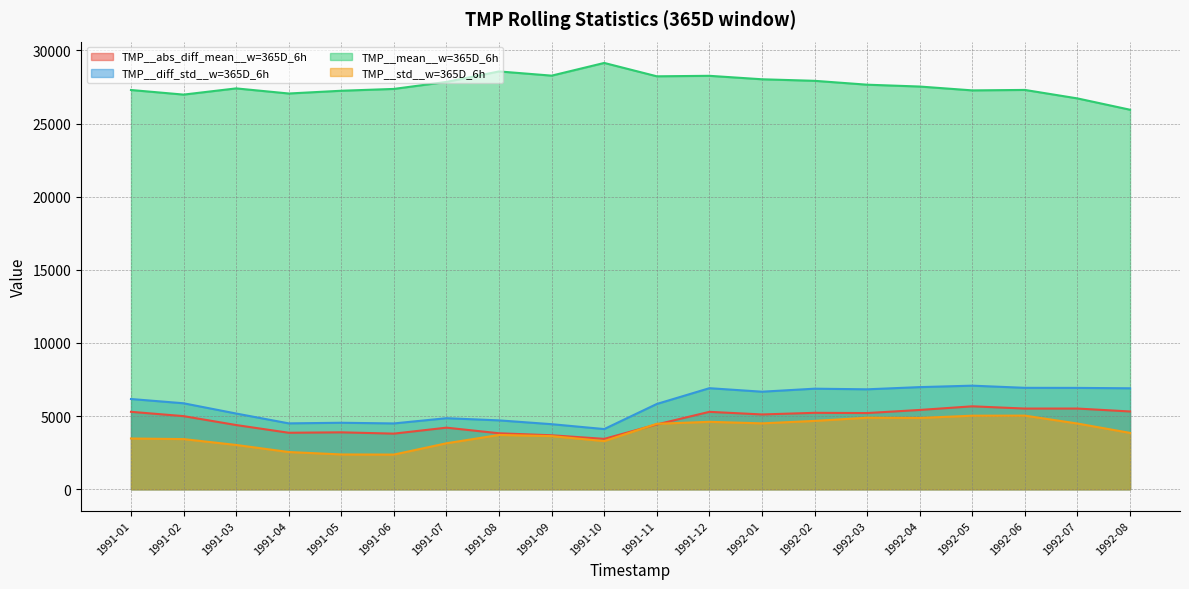

The value of TMP__std__w=365D_6h at 1991-09 is 3633.0. True or false?

True